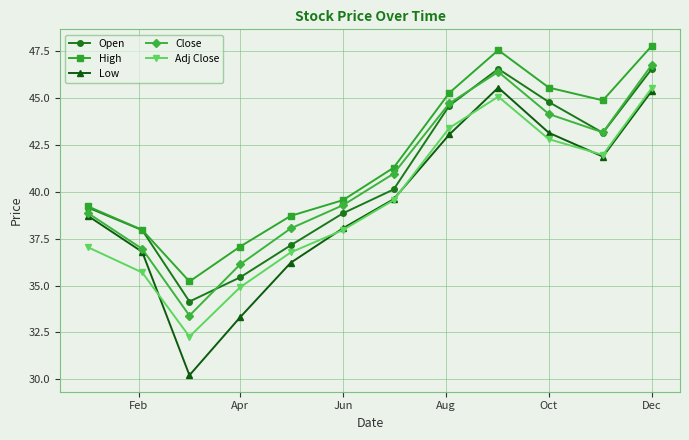

How many interior local valleys does the High series have?

2